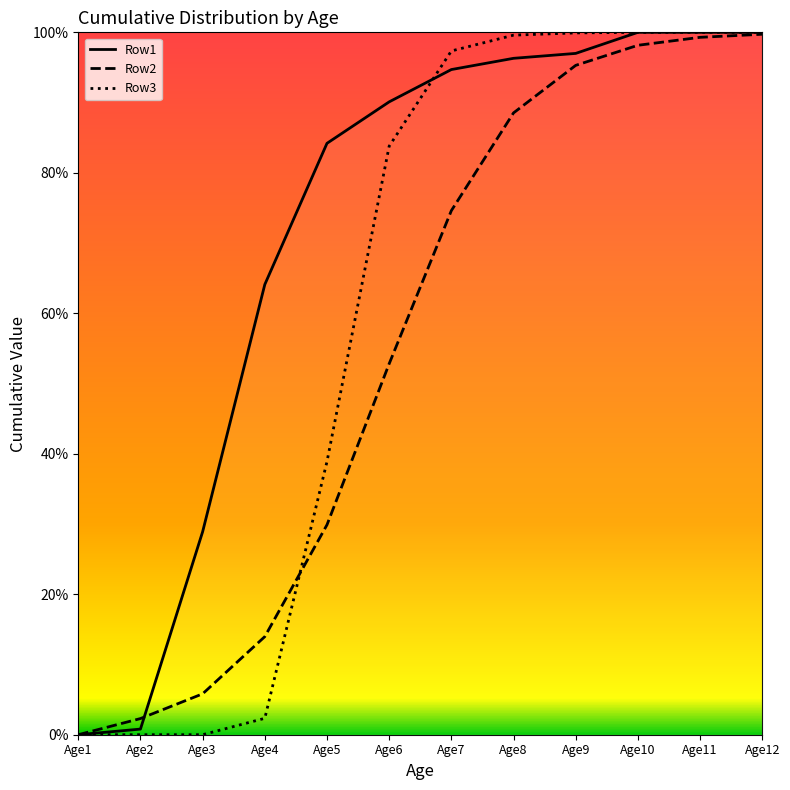

At which category is the sum across all series the highest?

Age12